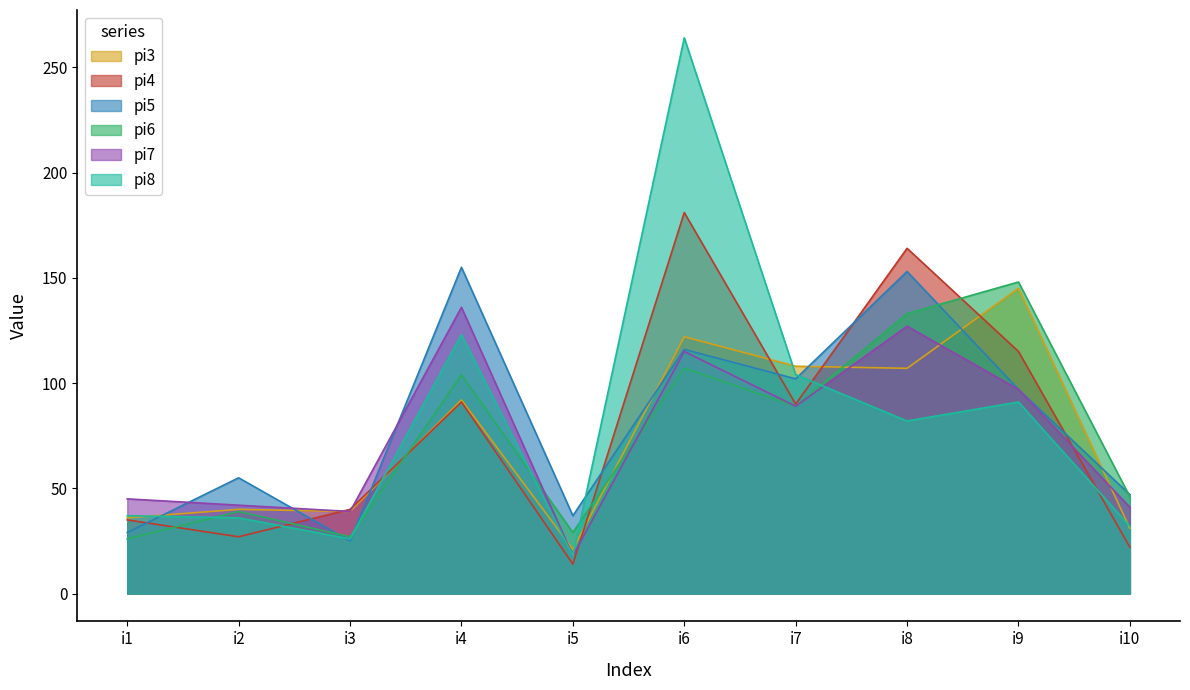

After their last crossing, which series has the higher values: pi5 or pi3?

pi5